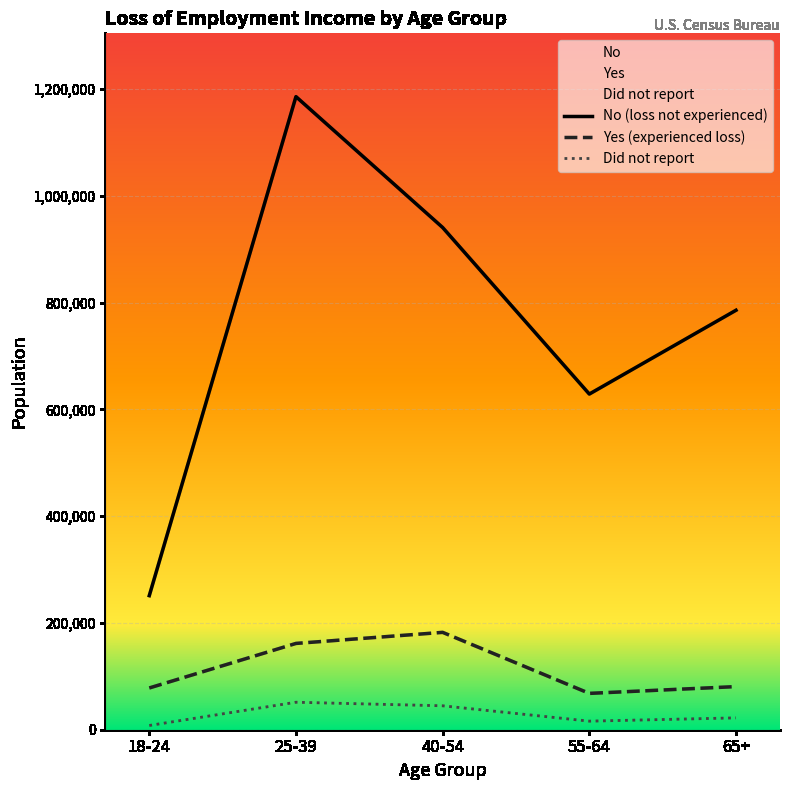

What position from the left is 65+?

5